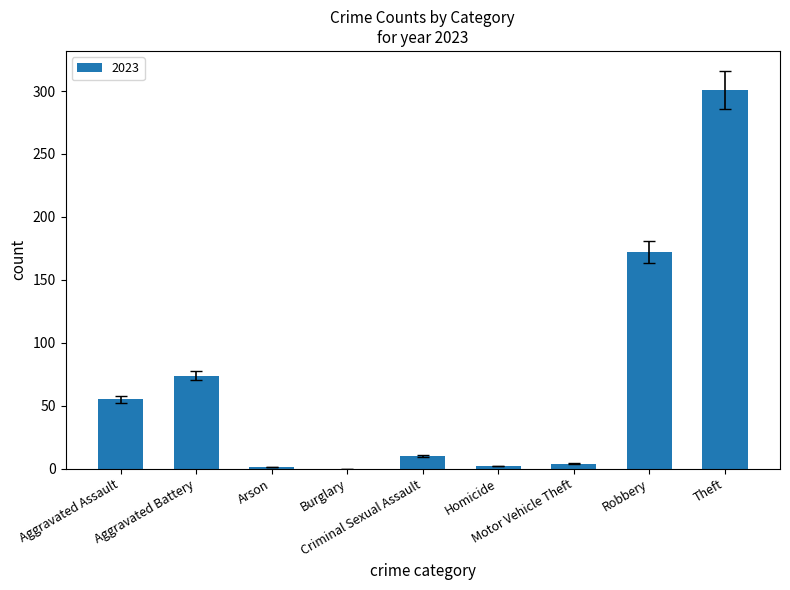

What is the sum of all values?

619